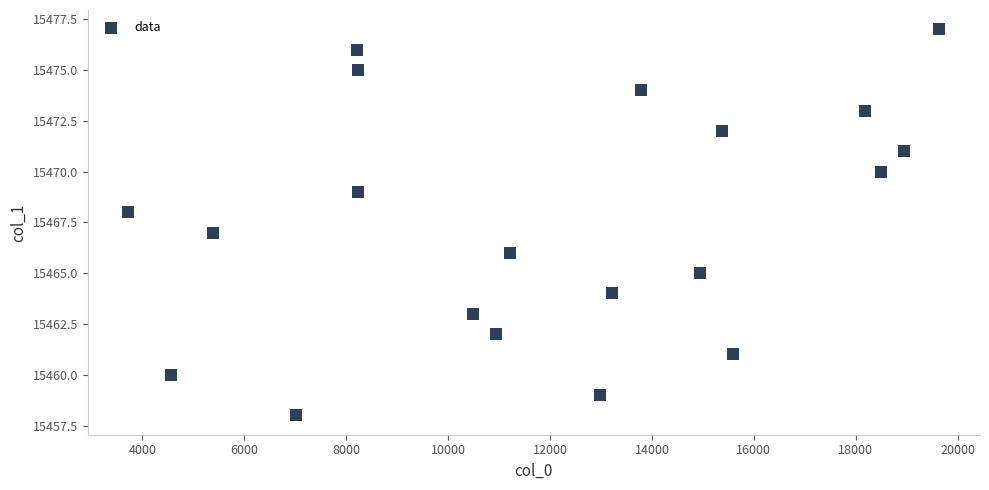

What is the range of X values (max minus min)?

15916